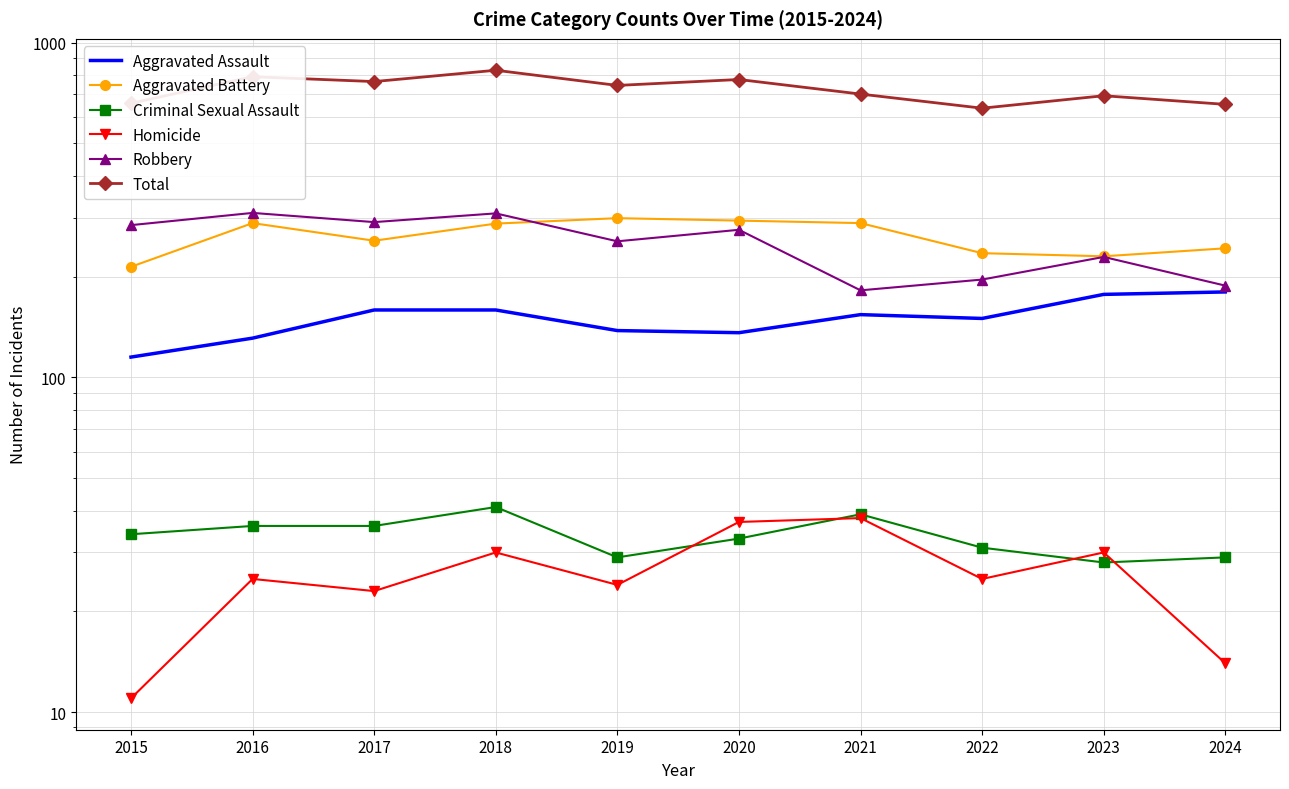

Which category has the highest value across all series?

2018